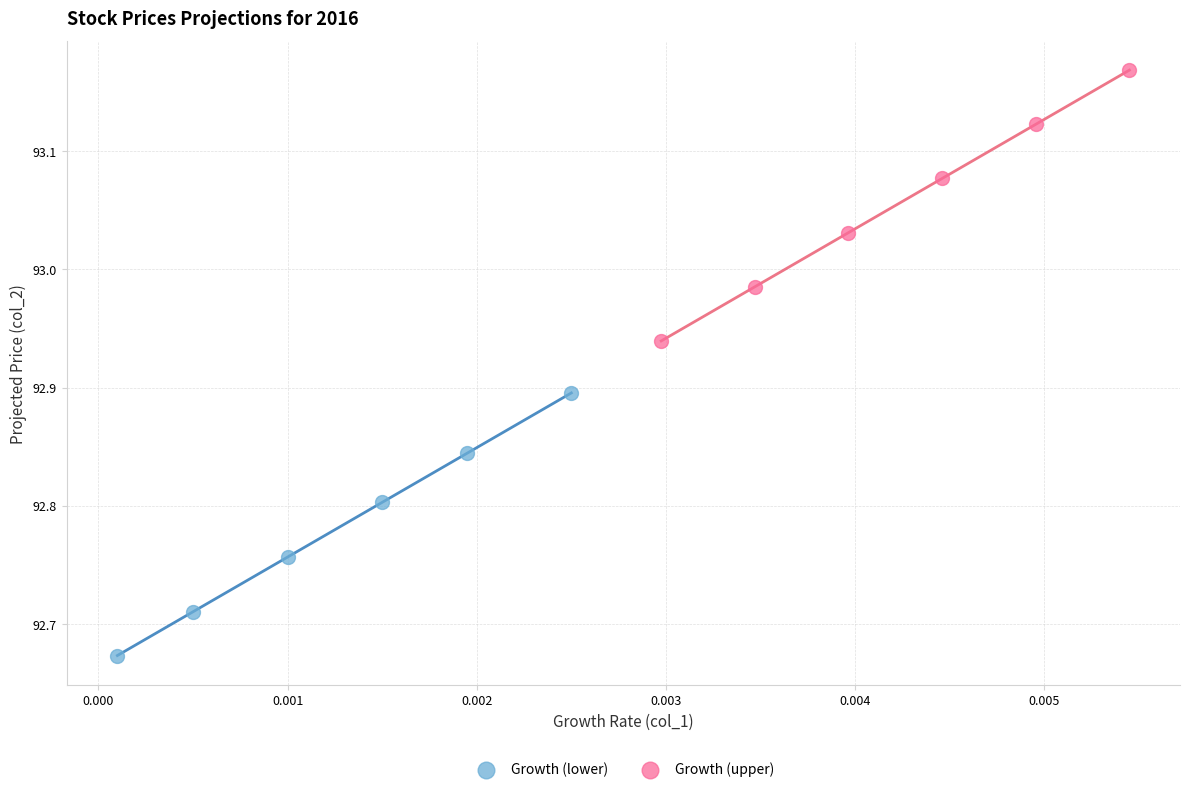

Which series has the widest spread of Y values?

Growth (upper)